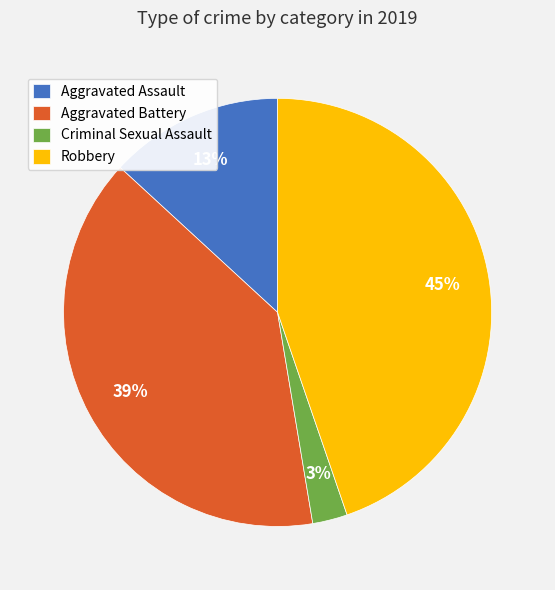

Which category has the smallest portion of the pie?

Criminal Sexual Assault